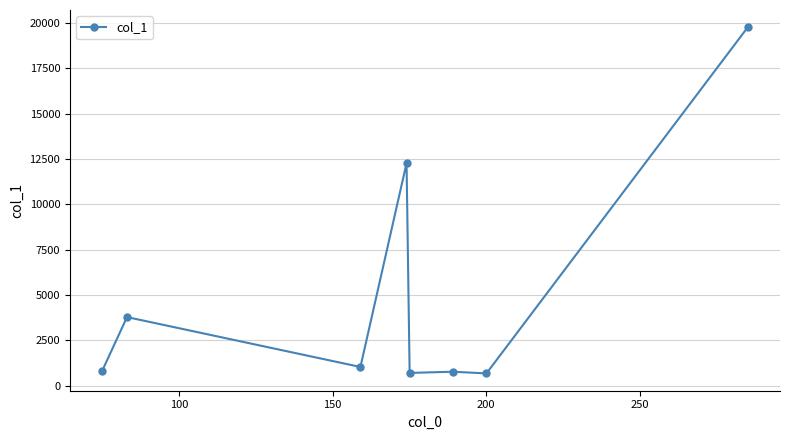

What is the greatest value displayed?

19751.7